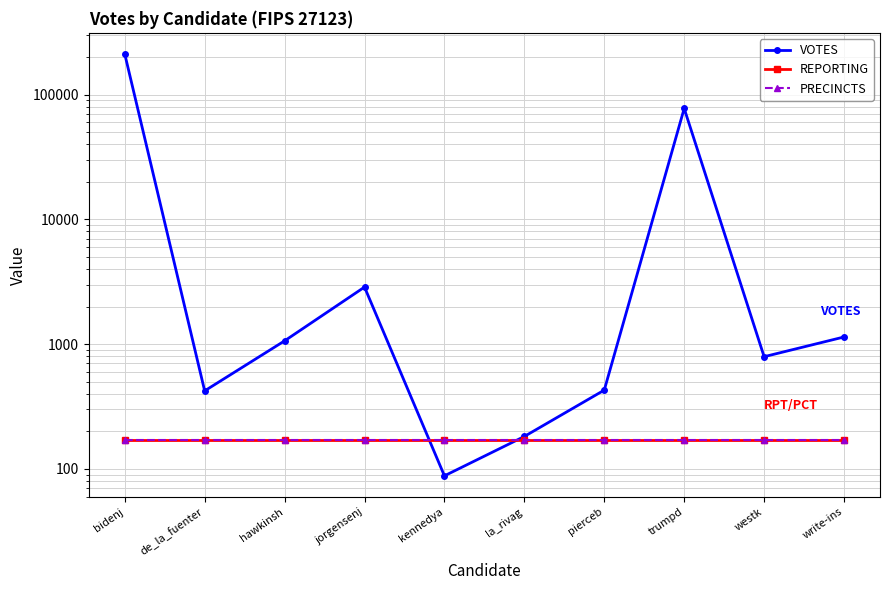

What are all the series names shown in the legend?

VOTES, REPORTING, PRECINCTS